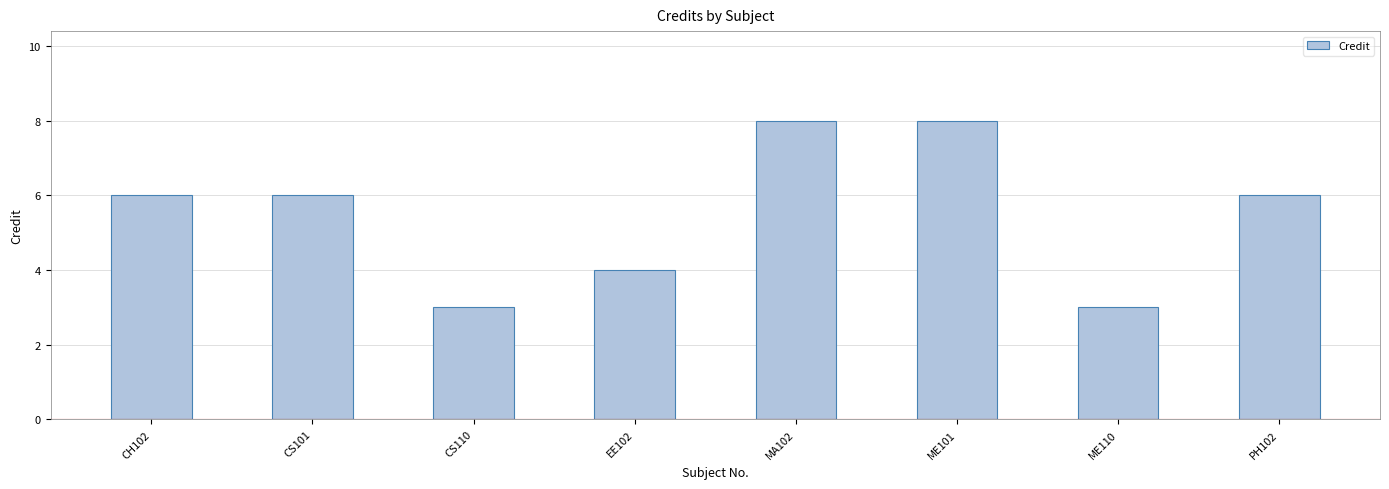

What position from the right is PH102?

1